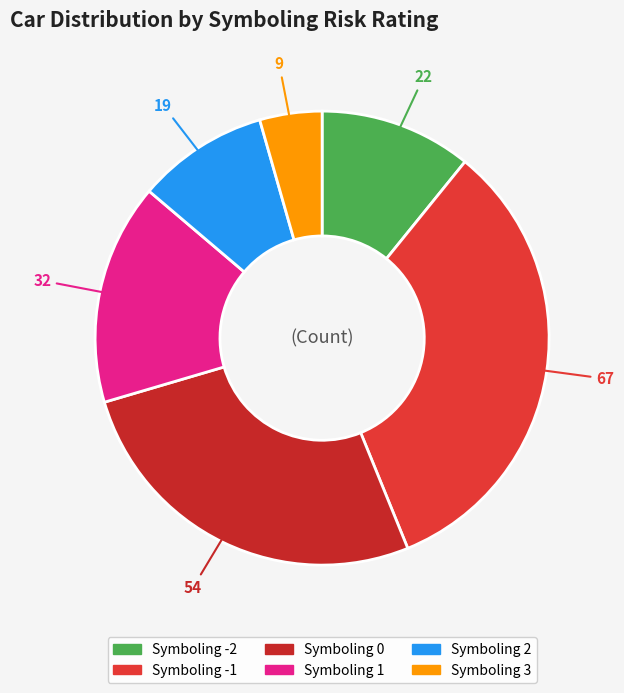

How many segments does this pie chart have?

6